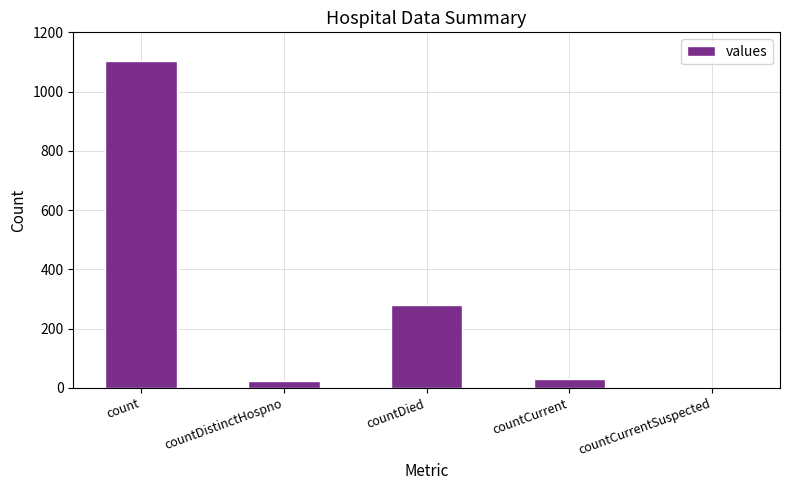

The value at countCurrentSuspected is -700. True or false?

False